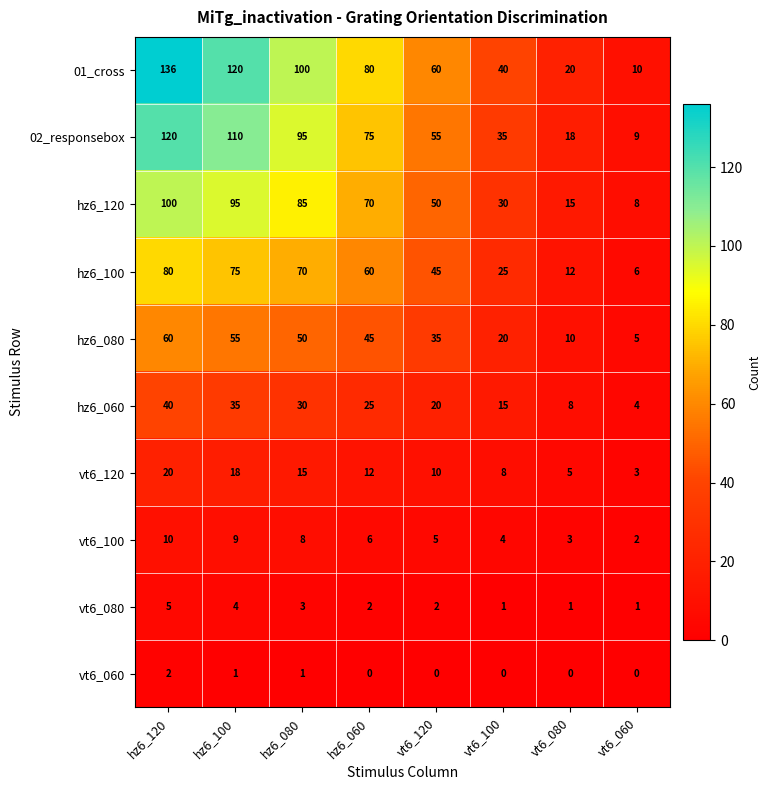

At how many categories does at least one series exceed 15?

7